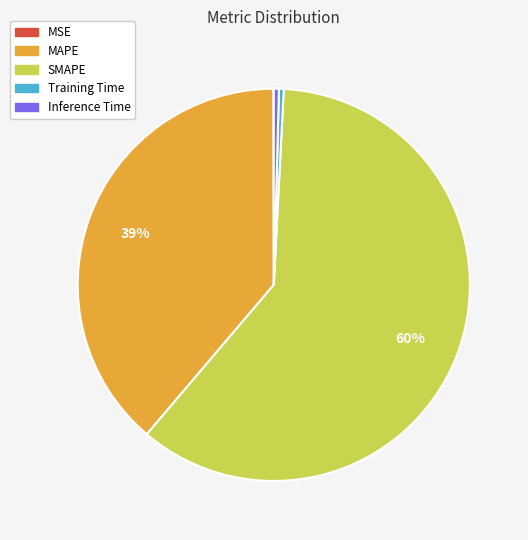

Does Inference Time represent more than half of the total?

No